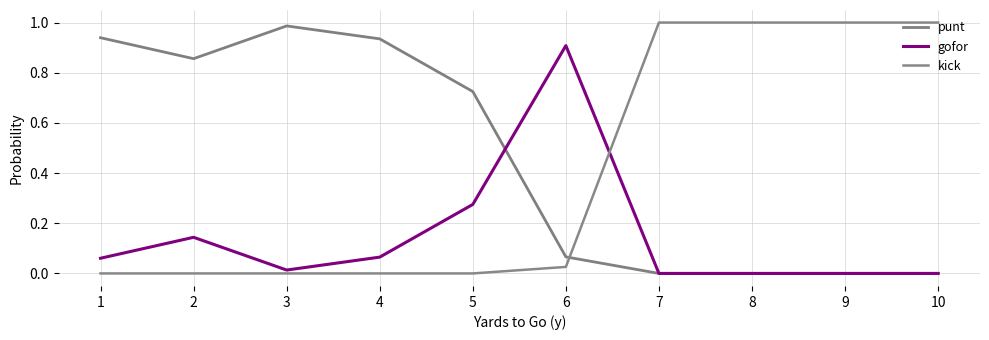

What is the difference between the second highest and minimum values in the gofor series?

0.3